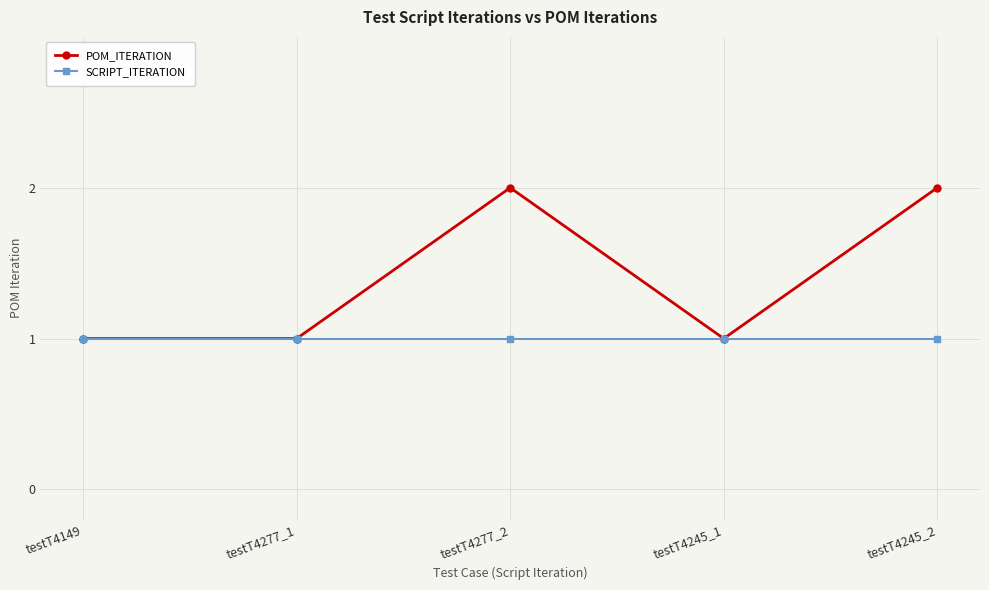

In POM_ITERATION, how many points are higher than both neighbors (excluding endpoints)?

1